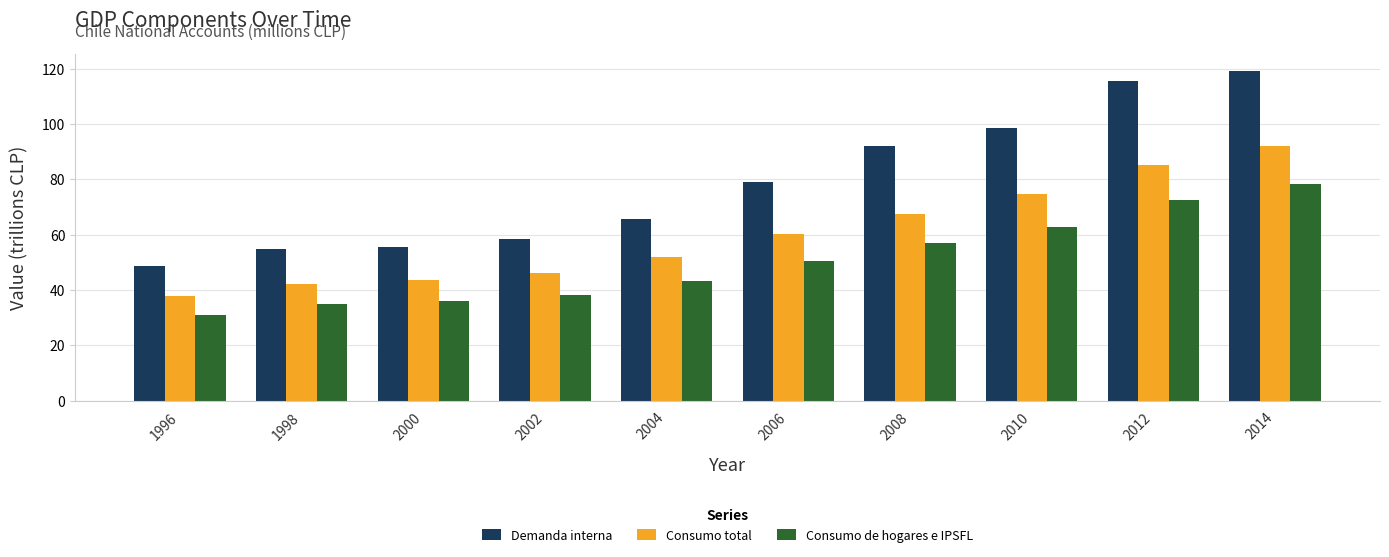

What is the value of the Demanda interna bar at the 1st from the left?

48.5